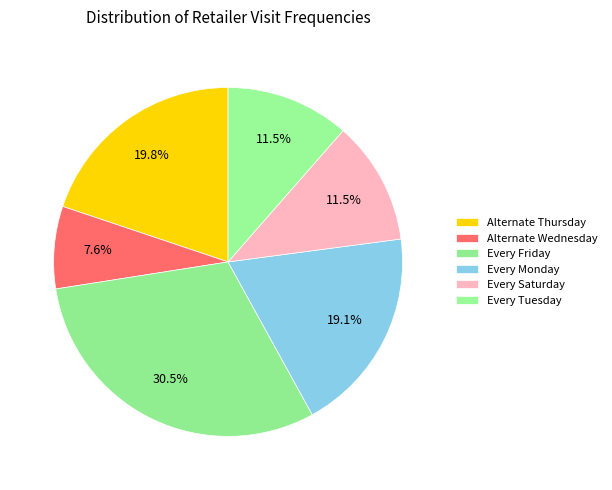

Does any single category account for the majority?

No